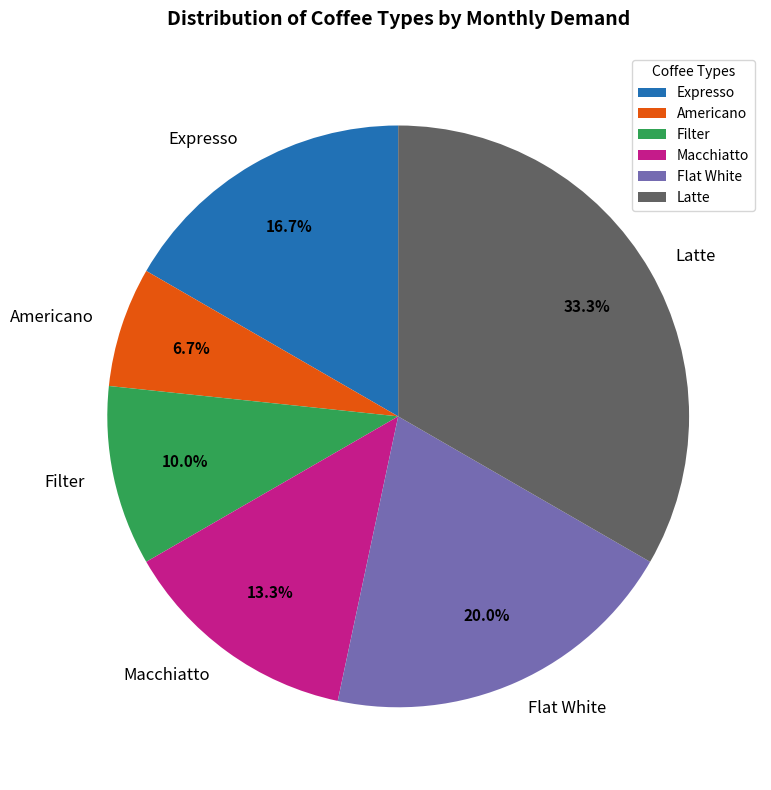

What is the ratio of the value at Macchiatto to the value at Flat White?

0.7